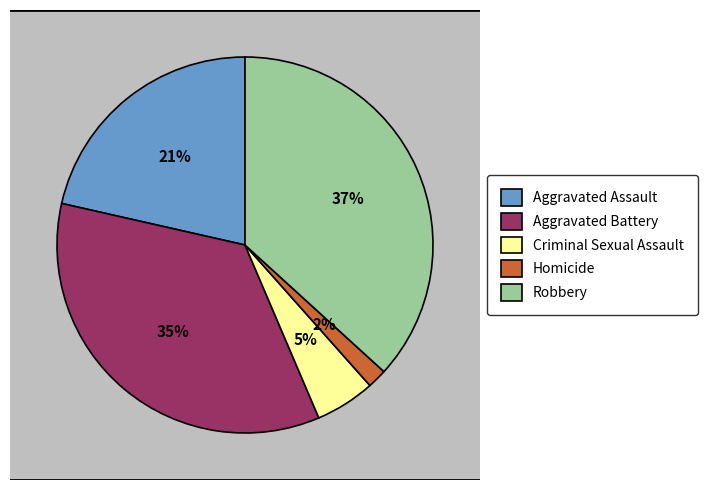

Is it true that Aggravated Battery is 48% of the pie?

False